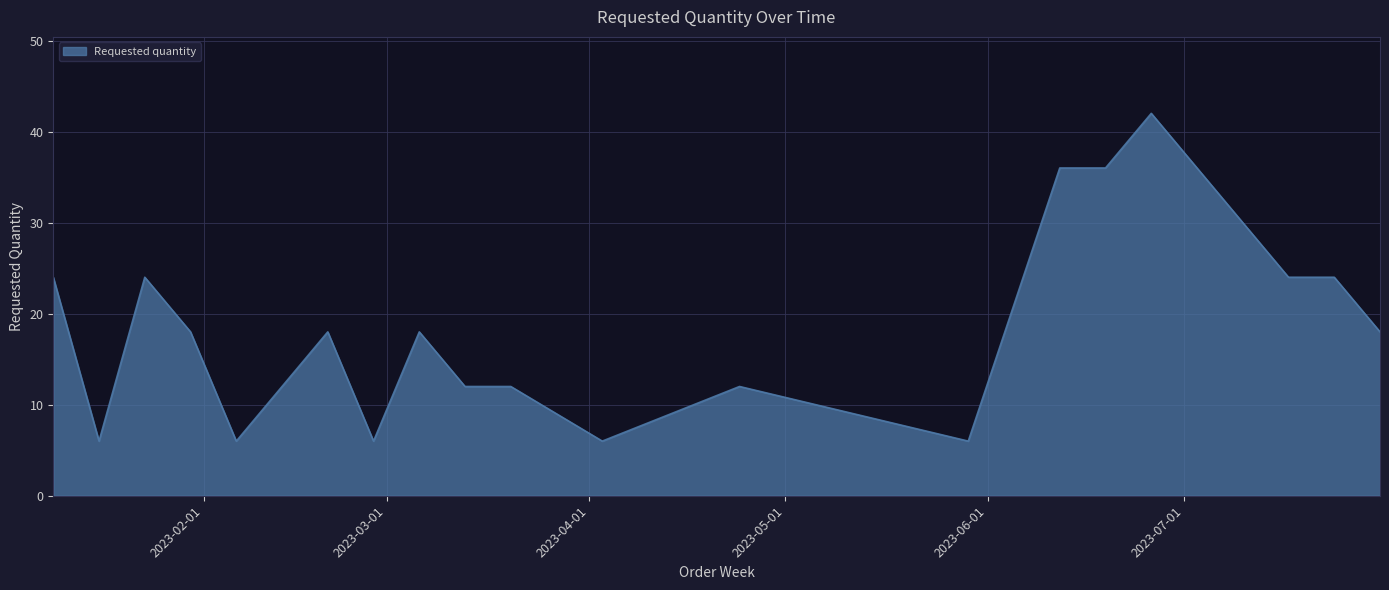

What is the difference between the maximum and minimum values?

36